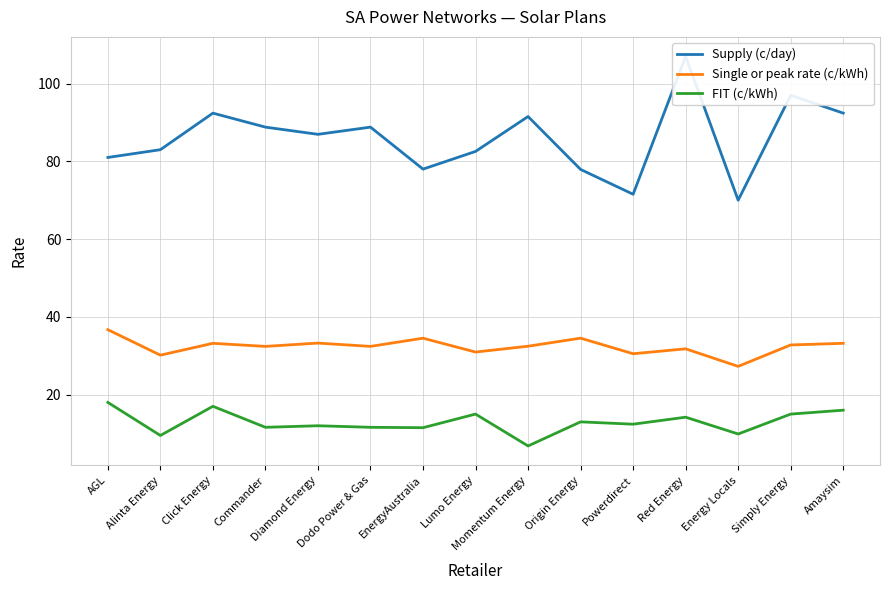

True or false: Single or peak rate (c/kWh) and FIT (c/kWh) cross at least once.

False